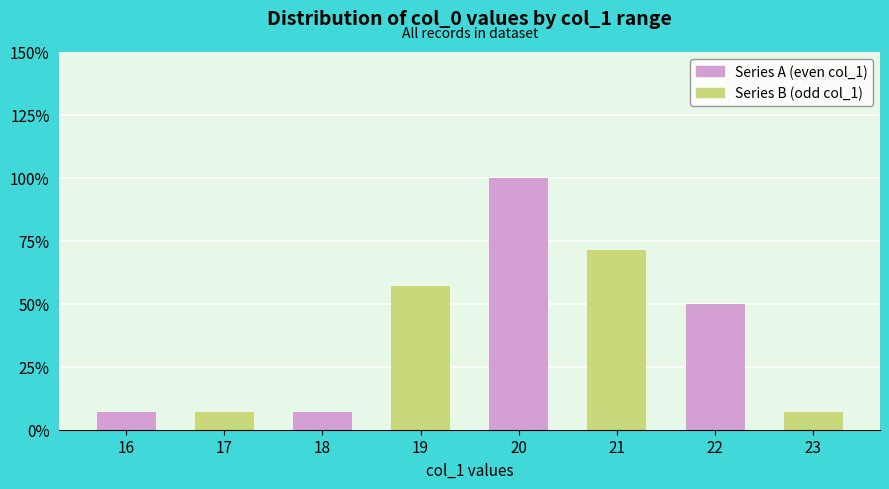

What is the total value across all series at 20?

14